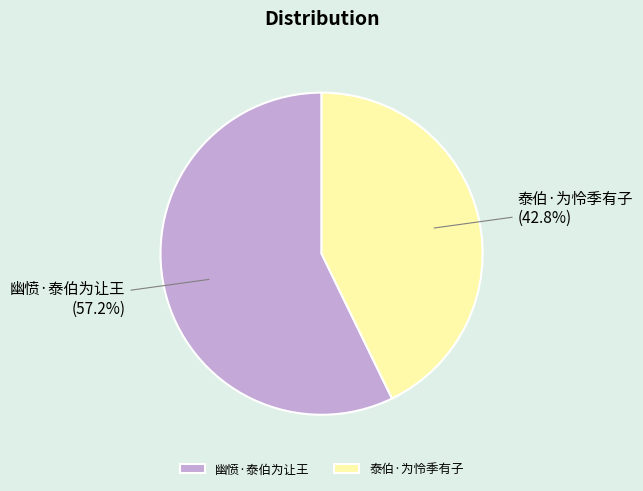

To the nearest percent, what is the difference between the largest and smallest slice percentages?

14%